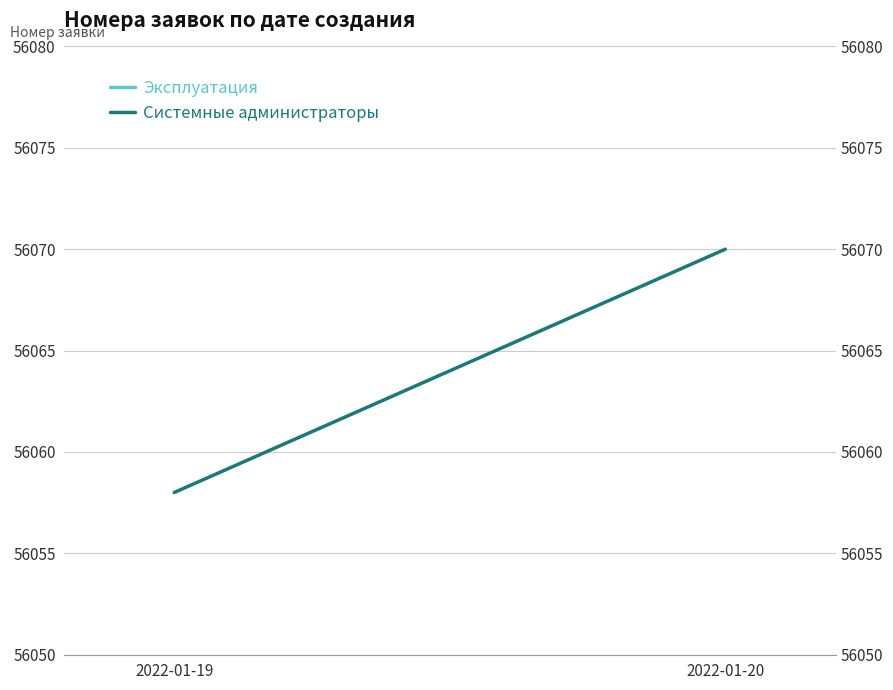

The value at 2022-01-20 is 91480. True or false?

False